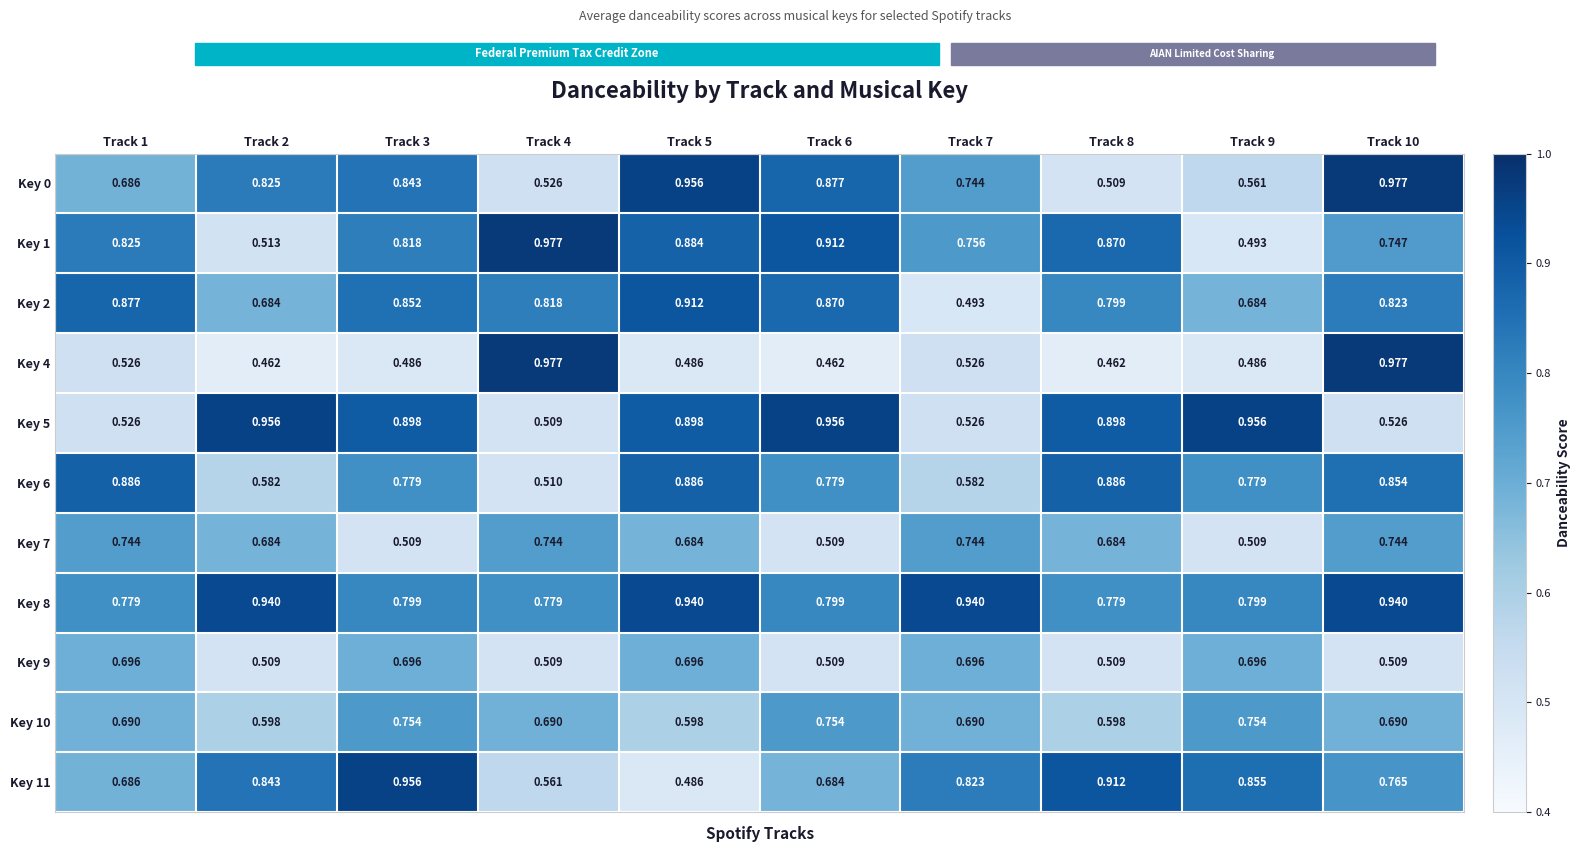

Count the number of categories in the chart.

10